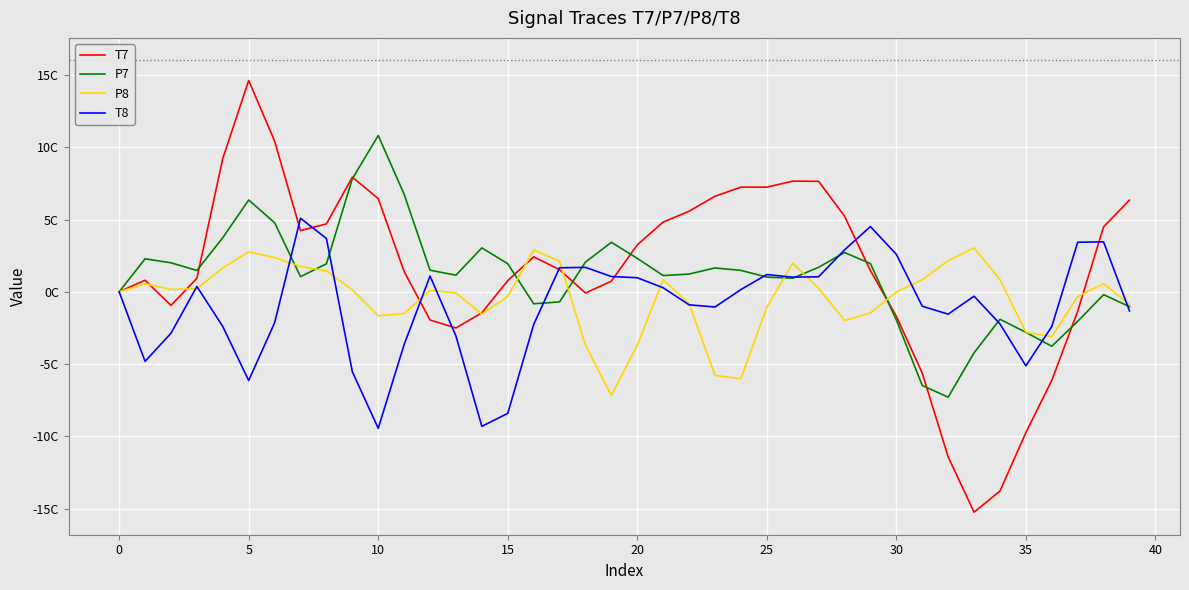

What are all the series names shown in the legend?

T7, P7, P8, T8